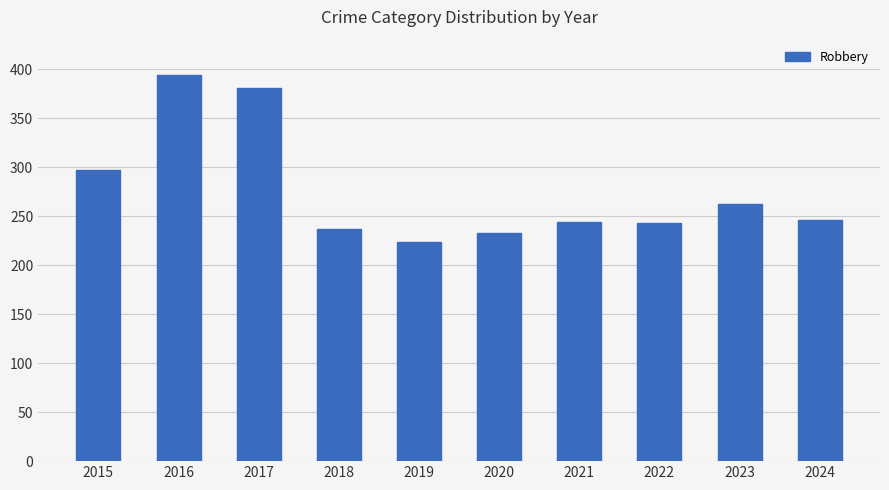

What is the sum of the values at 2016 and 2023?

656